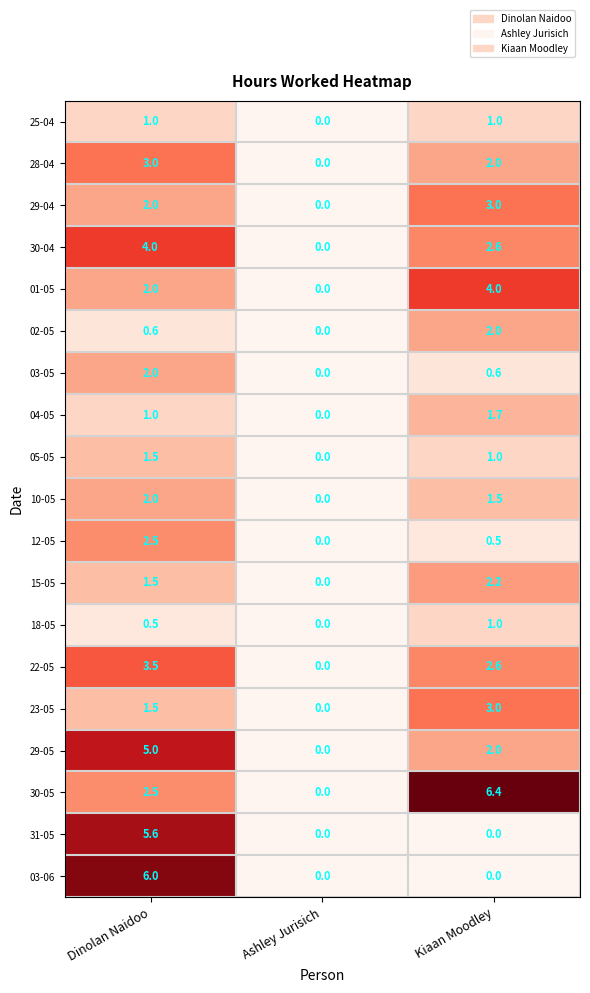

True or false: 15-05 has a value of 2.2 at Kiaan Moodley.

True